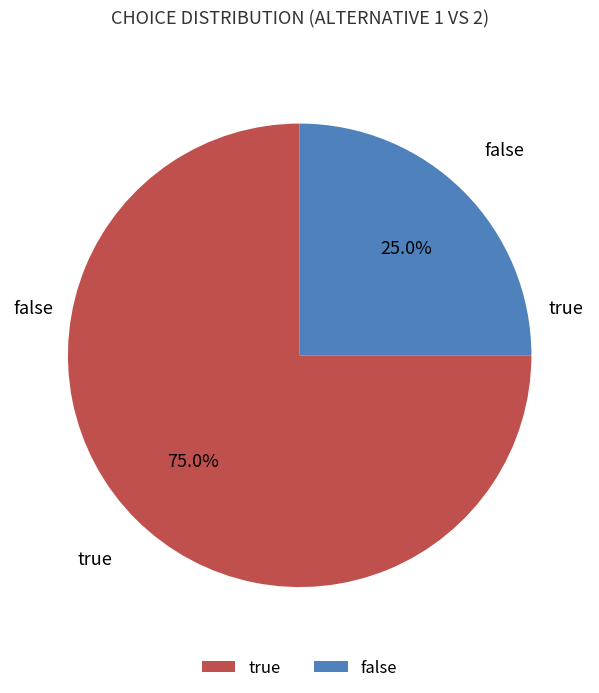

What percentage do true and false together represent?

100.0%